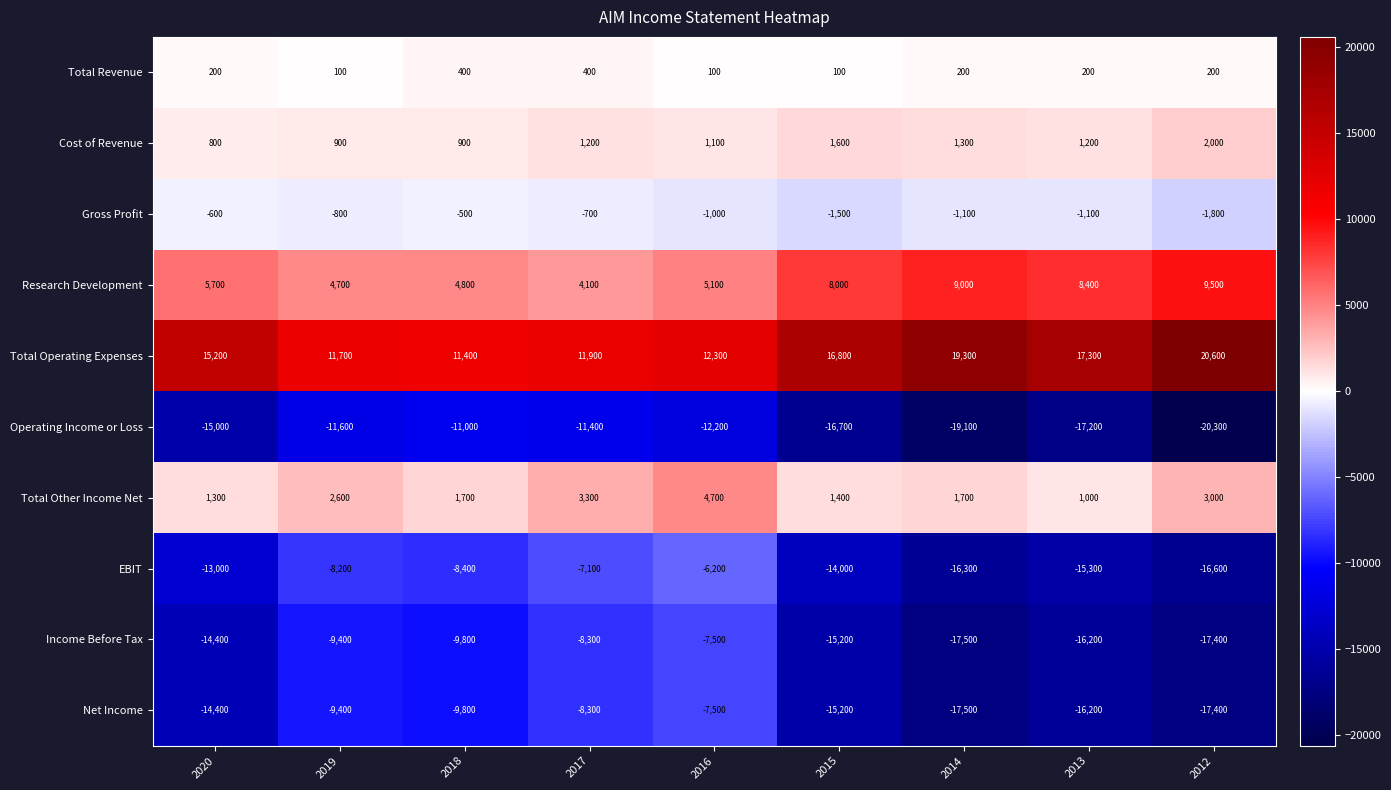

Which series has the largest range (max minus min)?

EBIT